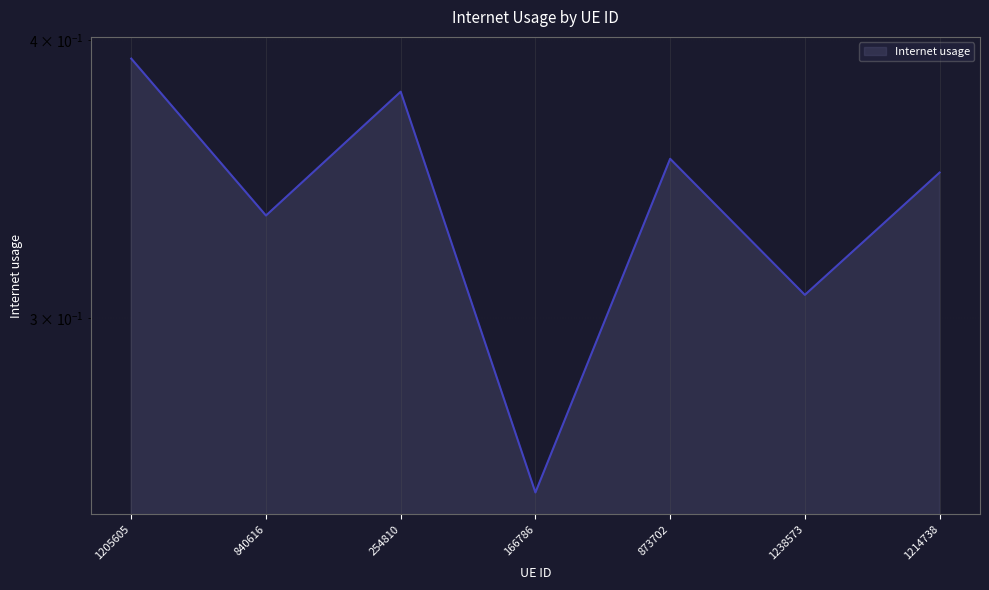

What is the label of the 3rd point from the left?

254810